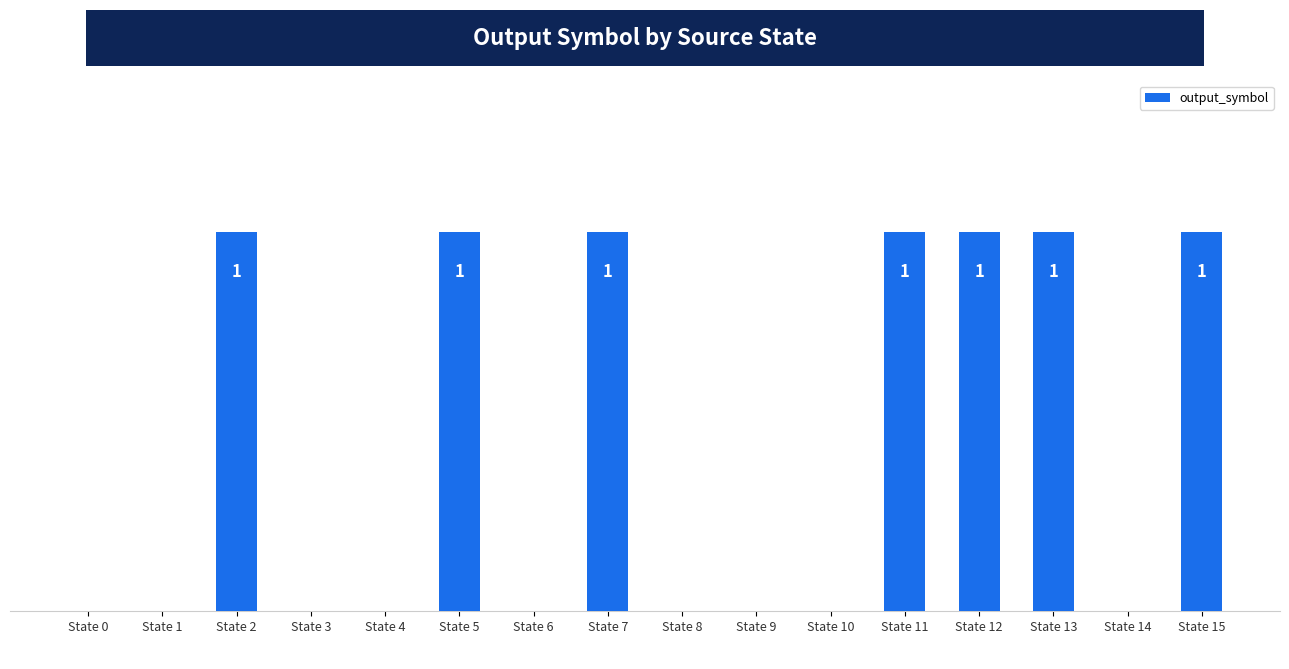

The value at State 5 is 1. True or false?

True